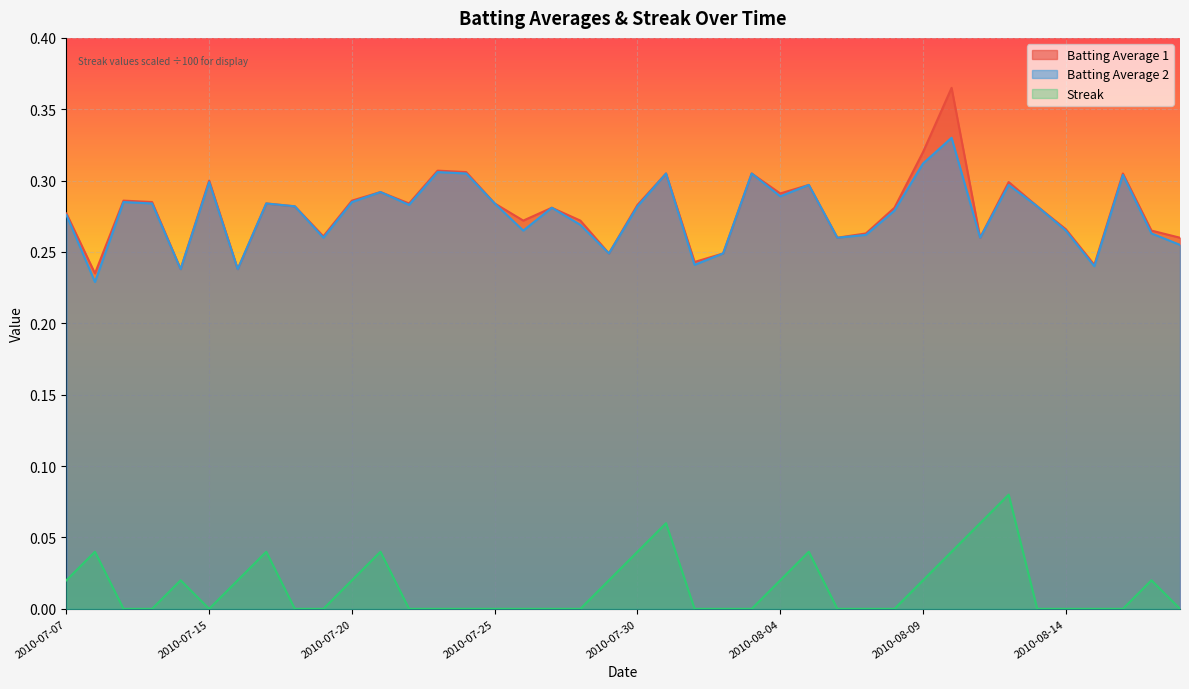

Reading left to right, what are all the values shown in this chart?

Batting Average 1: 0.3	0.2	0.3	0.3	0.2	0.3	0.2	0.3	0.3	0.3	0.3	0.3	0.3	0.3	0.3	0.3	0.3	0.3	0.3	0.2	0.3	0.3	0.2	0.2	0.3	0.3	0.3	0.3	0.3	0.3	0.3	0.4	0.3	0.3	0.3	0.3	0.2	0.3	0.3	0.3
Batting Average 2: 0.3	0.2	0.3	0.3	0.2	0.3	0.2	0.3	0.3	0.3	0.3	0.3	0.3	0.3	0.3	0.3	0.3	0.3	0.3	0.2	0.3	0.3	0.2	0.2	0.3	0.3	0.3	0.3	0.3	0.3	0.3	0.3	0.3	0.3	0.3	0.3	0.2	0.3	0.3	0.3
Streak: 0.0	0.0	0.0	0.0	0.0	0.0	0.0	0.0	0.0	0.0	0.0	0.0	0.0	0.0	0.0	0.0	0.0	0.0	0.0	0.0	0.0	0.1	0.0	0.0	0.0	0.0	0.0	0.0	0.0	0.0	0.0	0.0	0.1	0.1	0.0	0.0	0.0	0.0	0.0	0.0